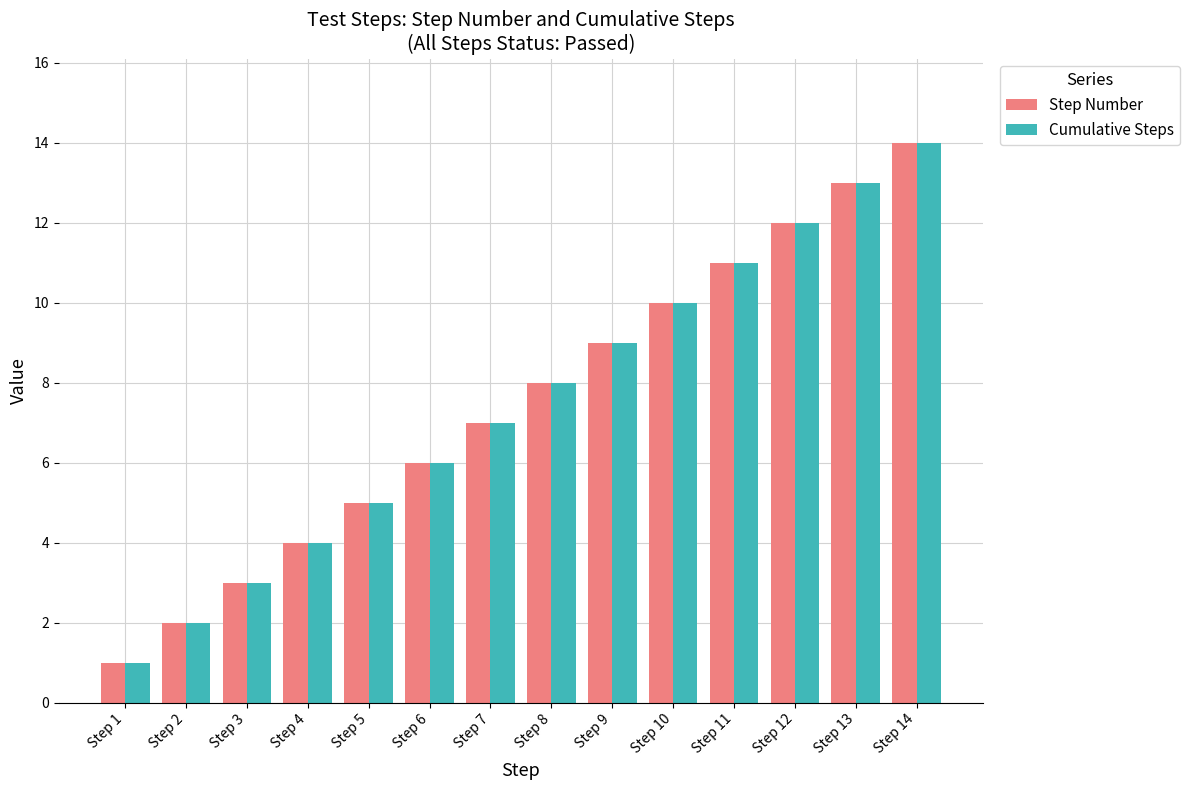

What are all the series names shown in the legend?

Step Number, Cumulative Steps